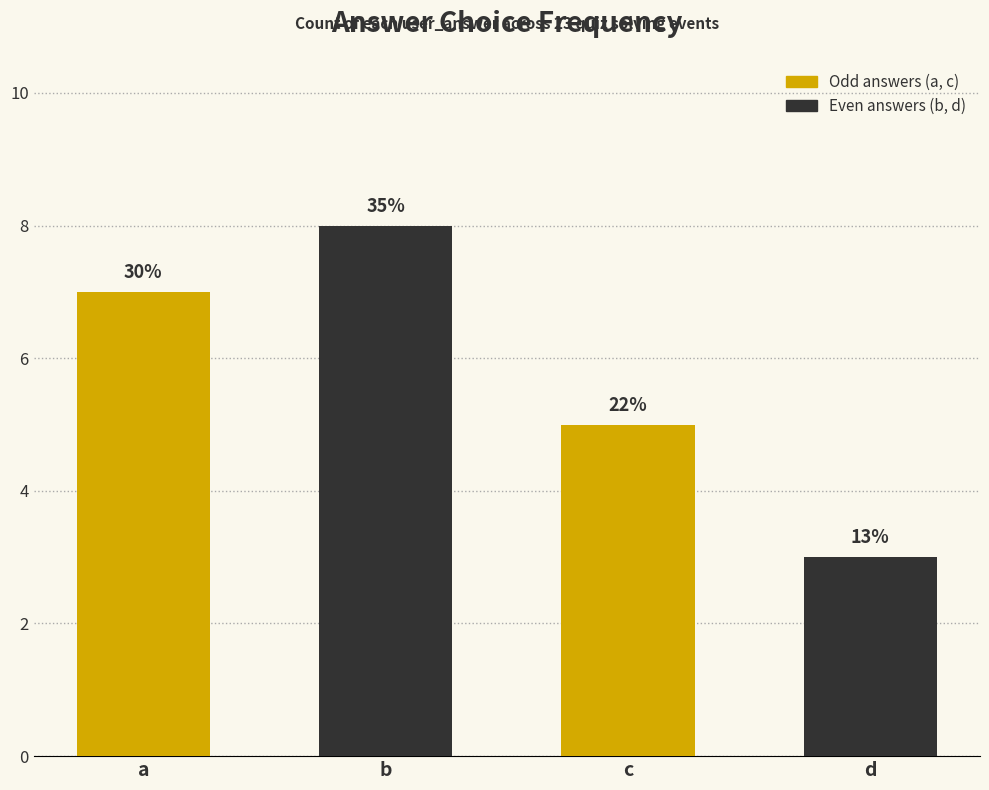

What is the sum of the values at b and c?

13